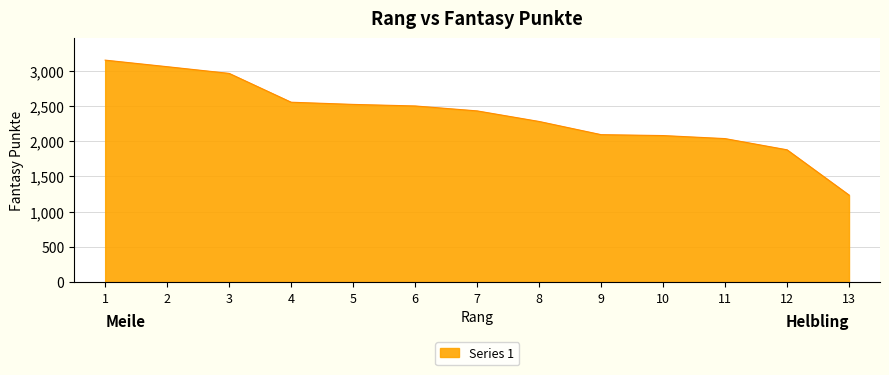

True or false: the data has more than 2 interior local peaks.

False